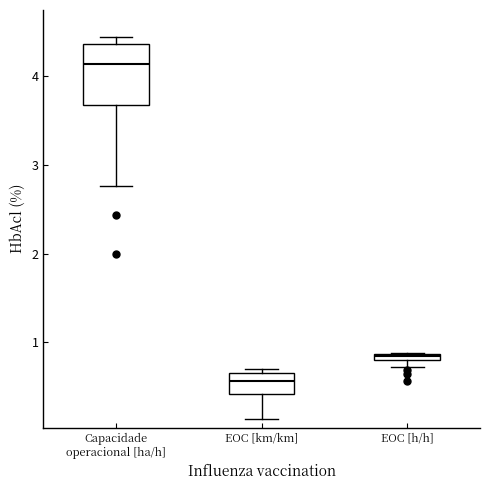

Comparing the boxes themselves (not the whiskers), which one is the tallest?

Capacidade operacional [ha/h]